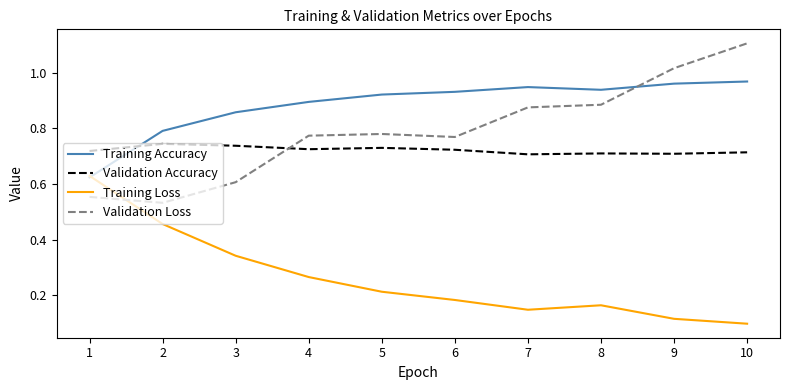

Which label corresponds to the largest value in the chart?

10